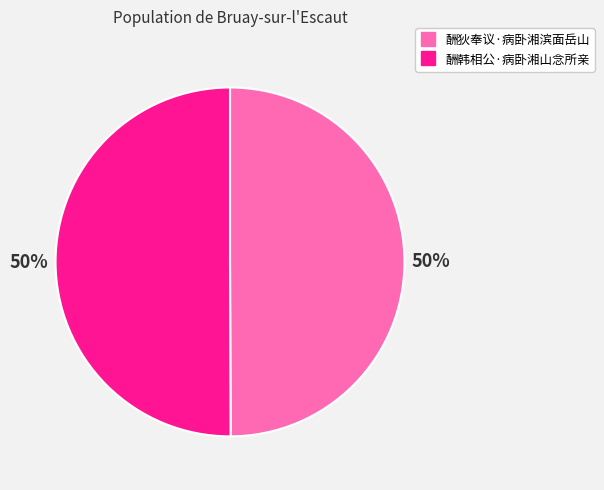

Combined, do 酬狄奉议·病卧湘滨面岳山 and 酬韩相公·病卧湘山念所亲 account for over 50%?

Yes